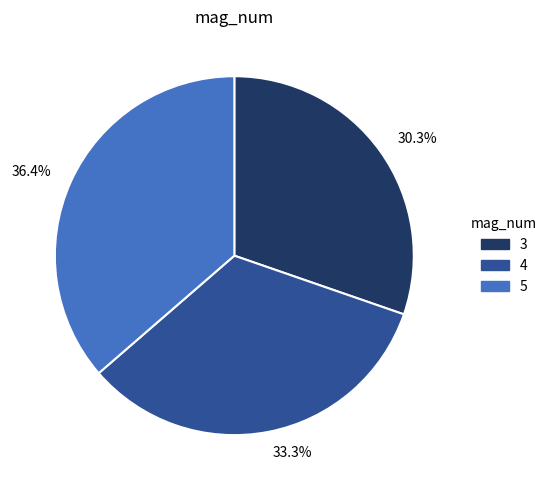

Is there any slice that represents more than half of the pie?

No